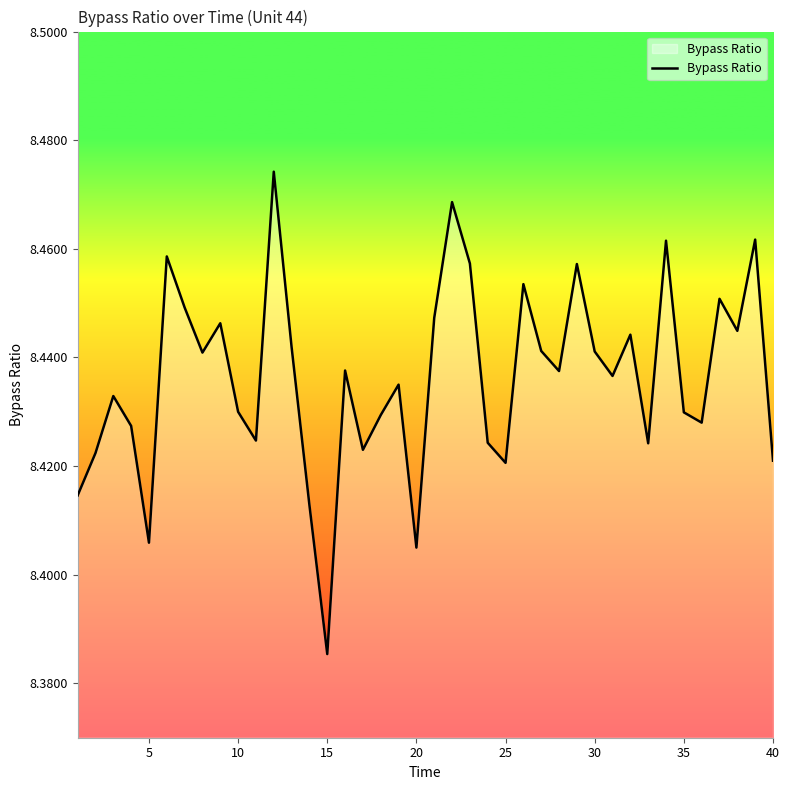

True or false: the data has more than 1 interior local peaks.

True